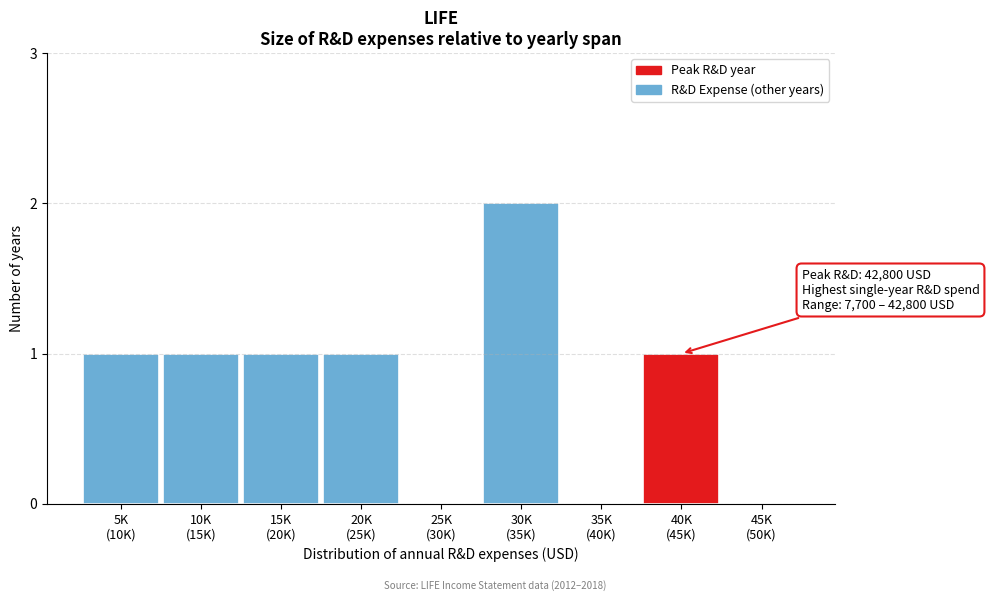

What is the sum of all values?

7